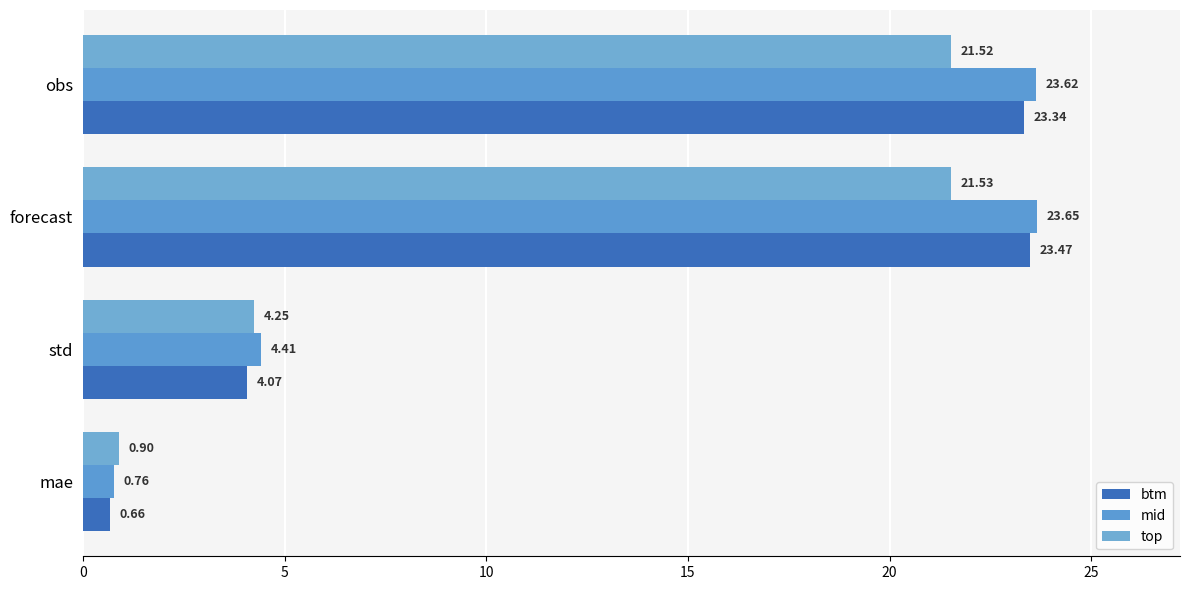

List the labels in order of mid value, largest first.

forecast, obs, std, mae